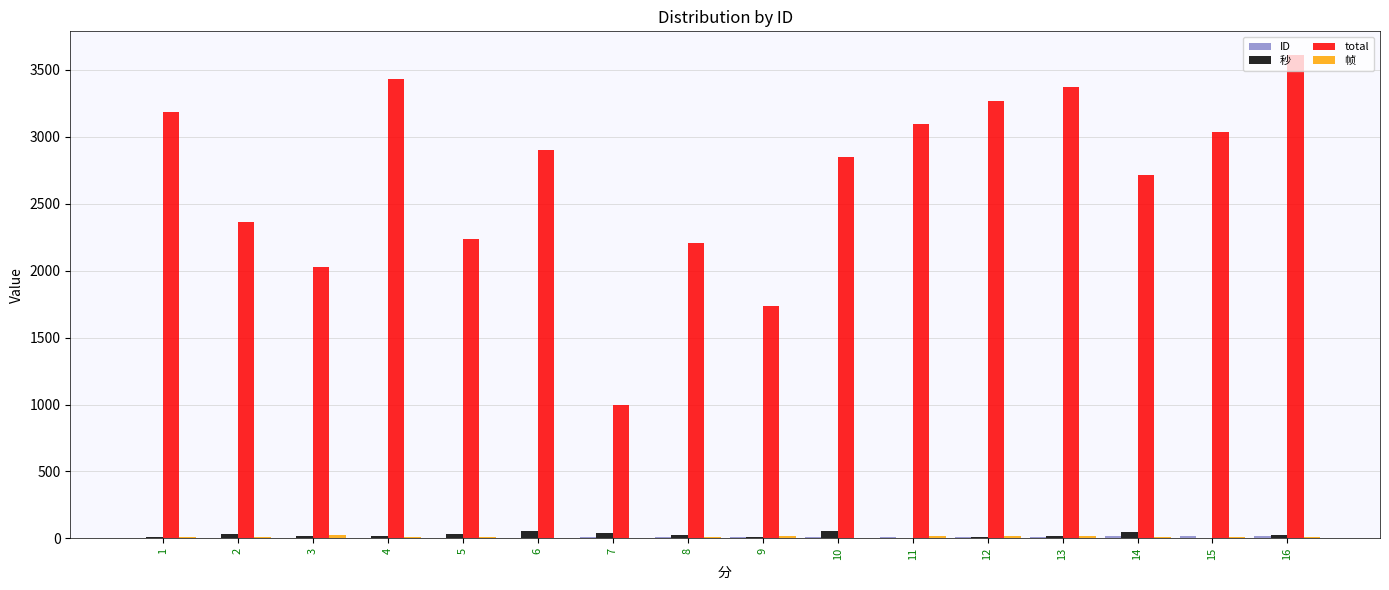

Which series has the largest total across all categories?

total